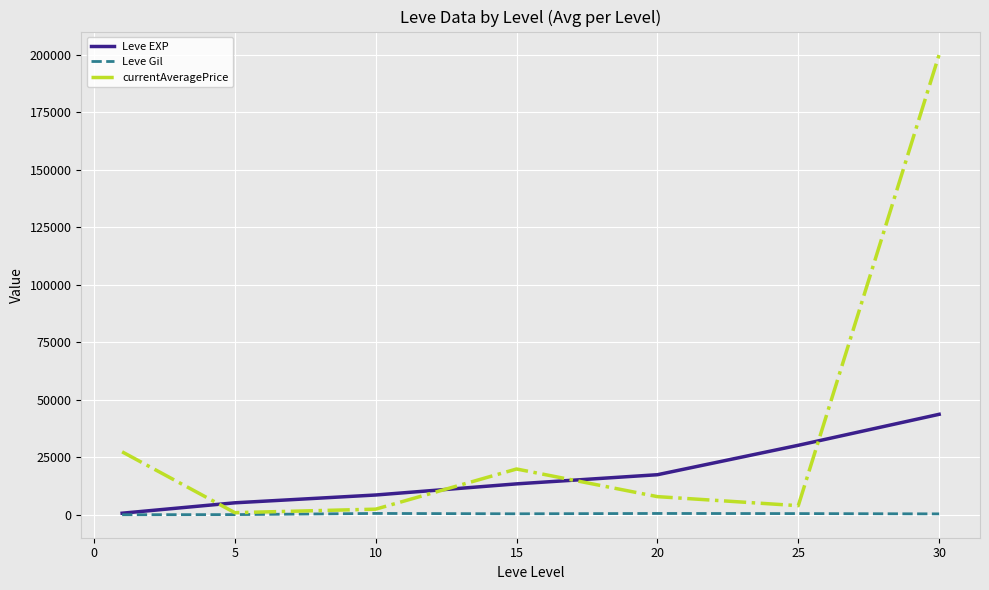

After their last crossing, which series has the higher values: currentAveragePrice or Leve EXP?

currentAveragePrice